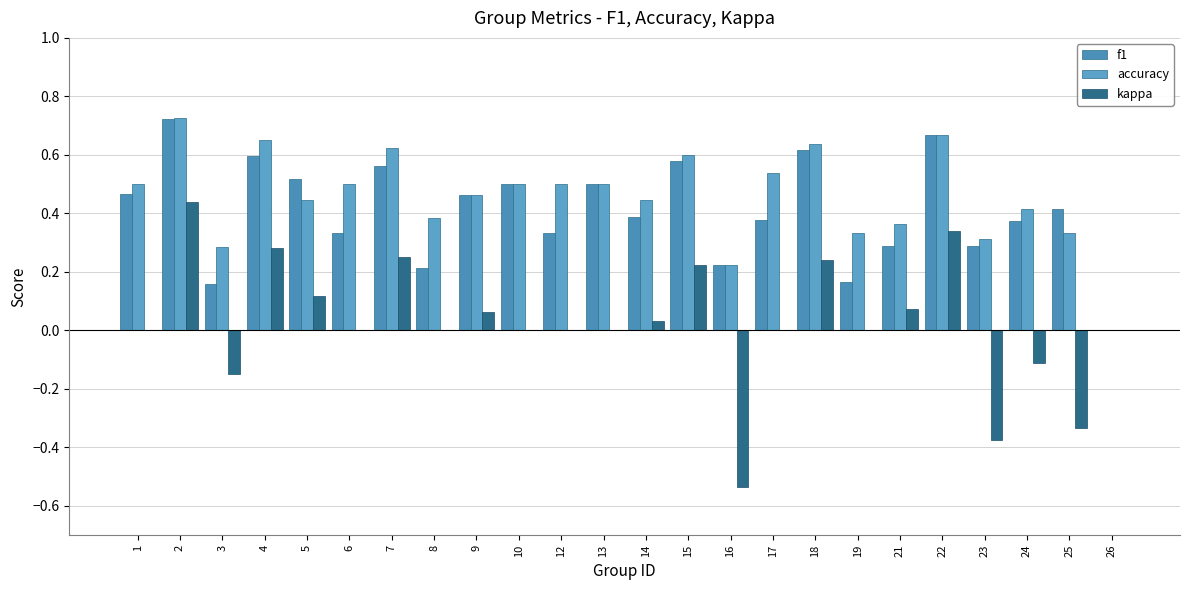

How many series are shown in this chart?

3